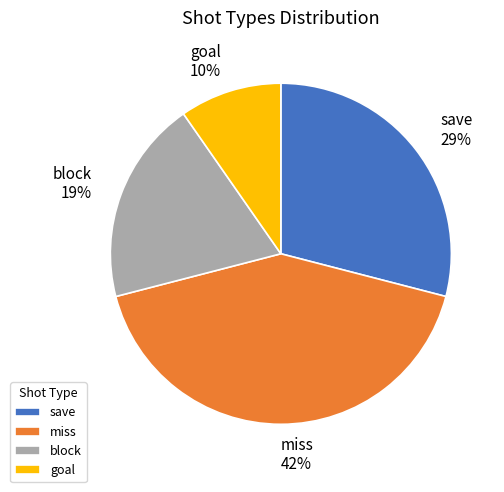

To the nearest percent, what is the combined percentage of block and miss?

61%